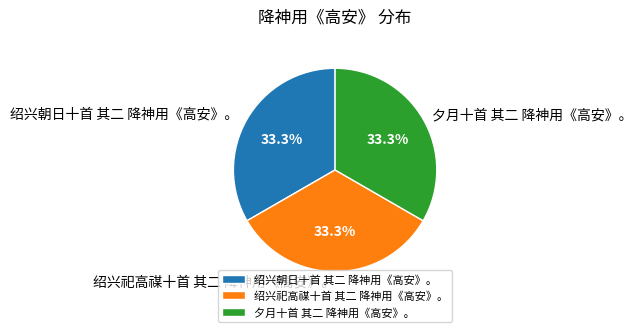

The 绍兴祀高禖十首 其二 降神用《高安》。 slice represents 25% of the pie. True or false?

False